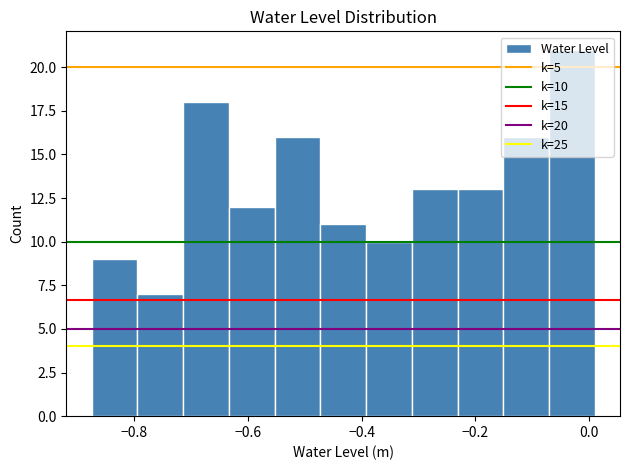

Over which range of the x-axis is the bar tallest?

-0.08 to 0.02